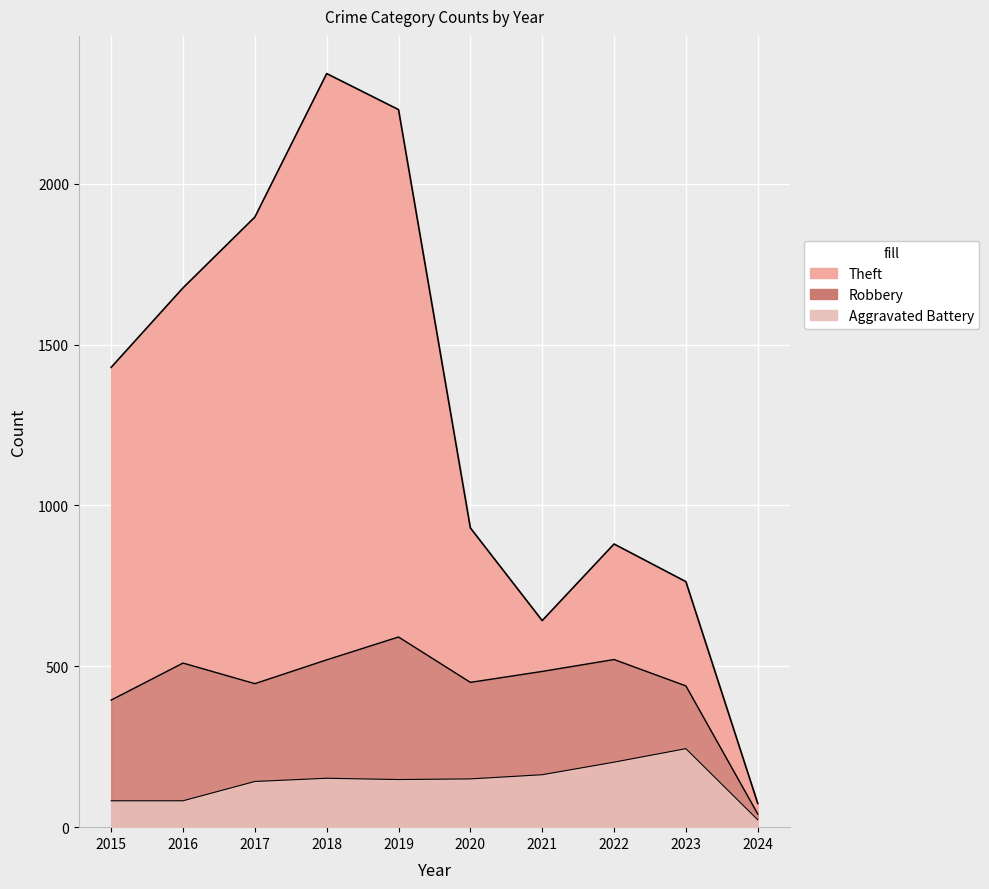

True or false: Aggravated Battery has a value of 39 at 2024.

False